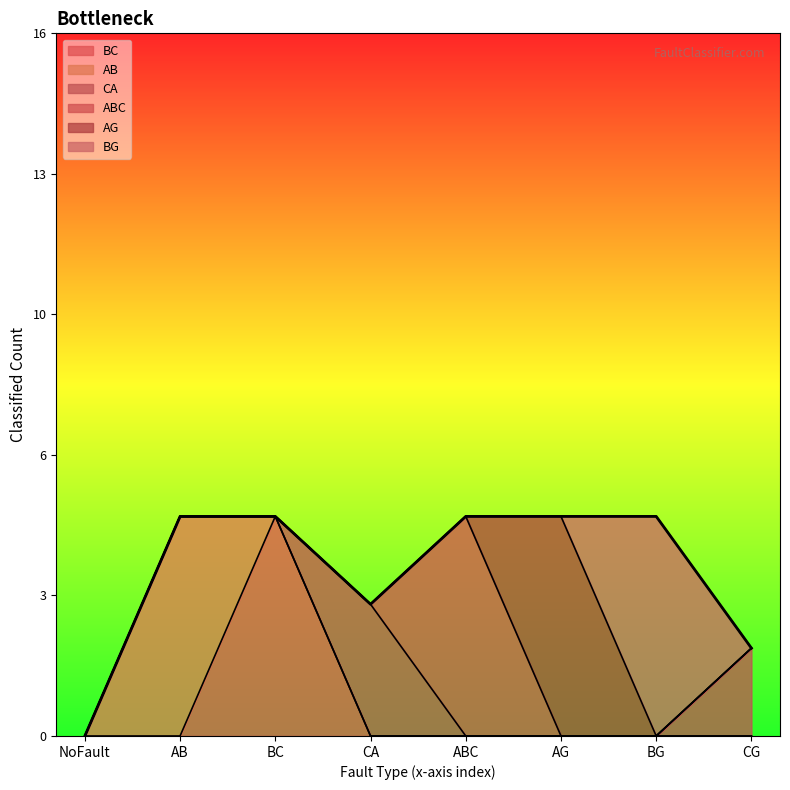

Which series has the largest range (max minus min)?

BC